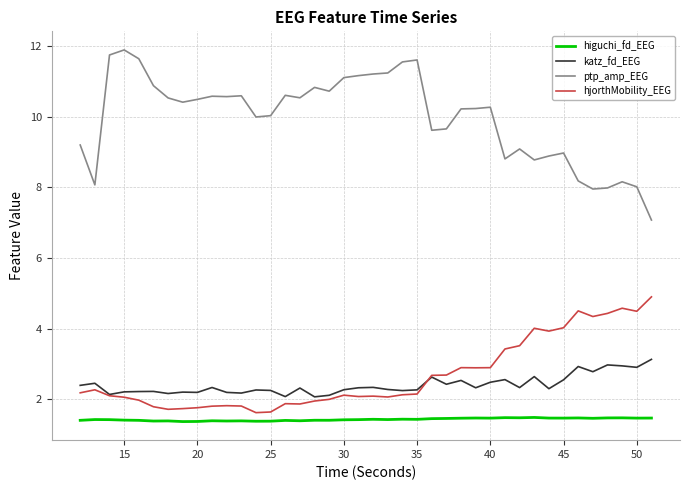

What is the greatest value displayed?

11.9